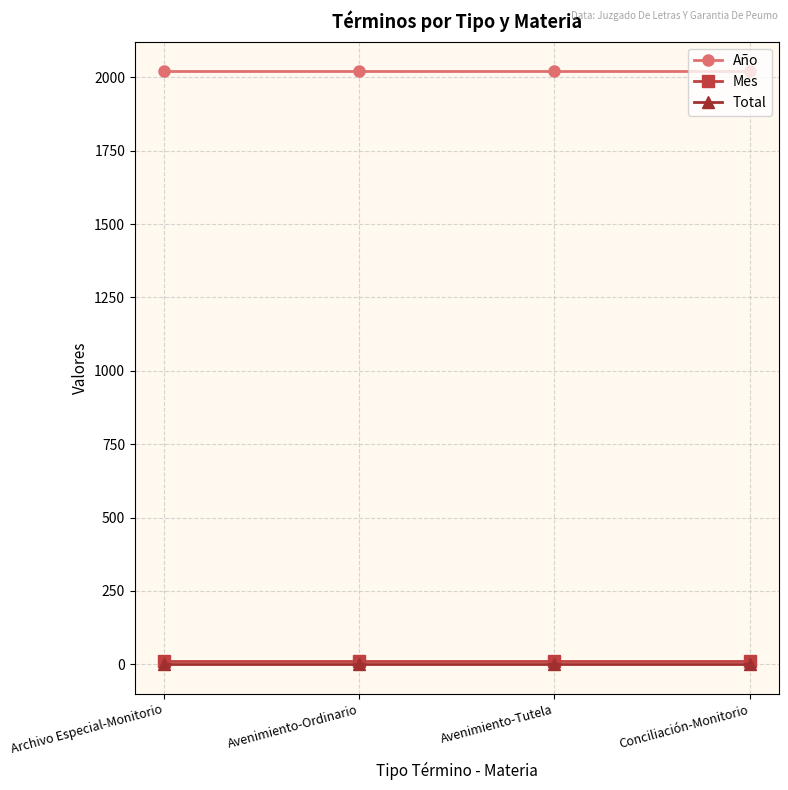

What is the highest value of the Año series?

2021